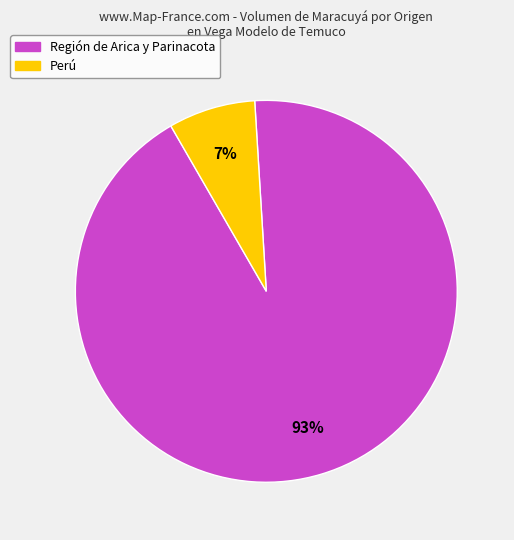

Which category accounts for the majority?

Región de Arica y Parinacota